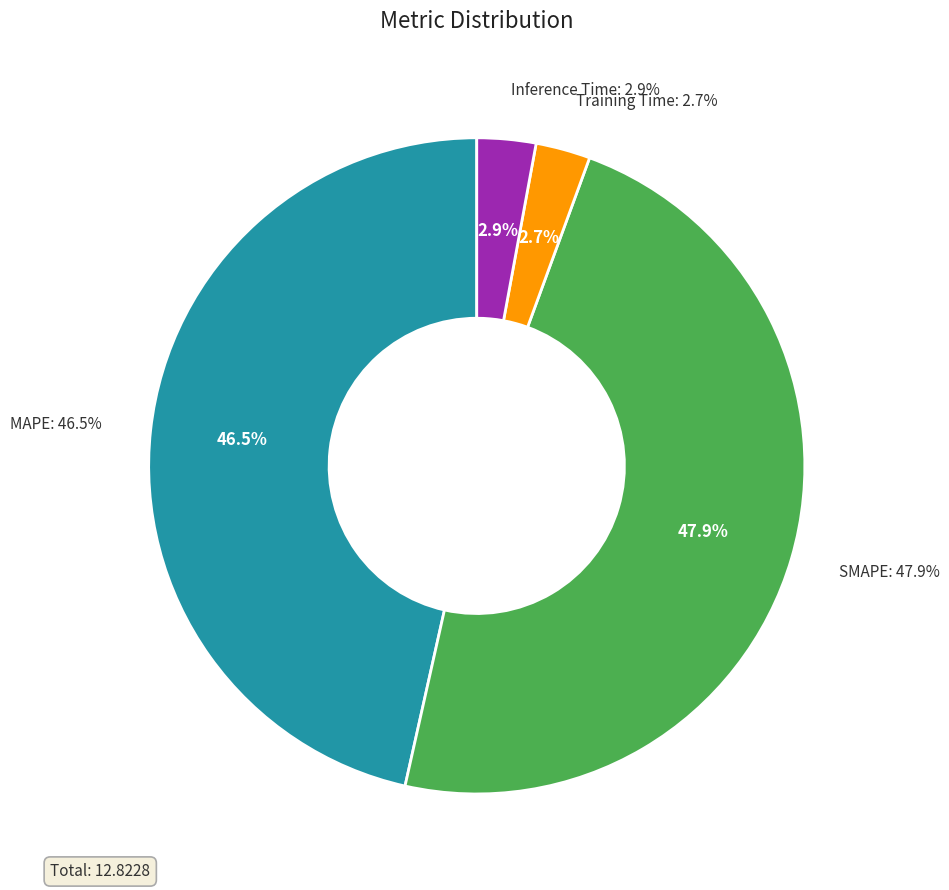

Combined, do Training Time and SMAPE account for over 50%?

Yes